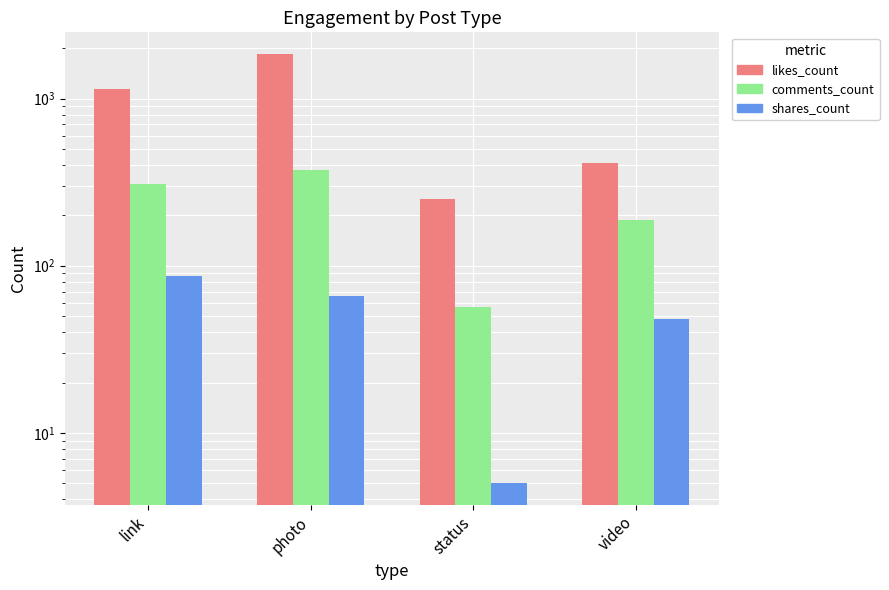

True or false: shares_count has a value of 87 at link.

True